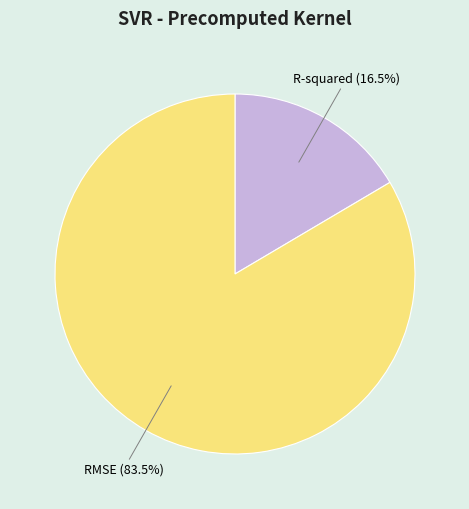

Which category accounts for the majority?

RMSE